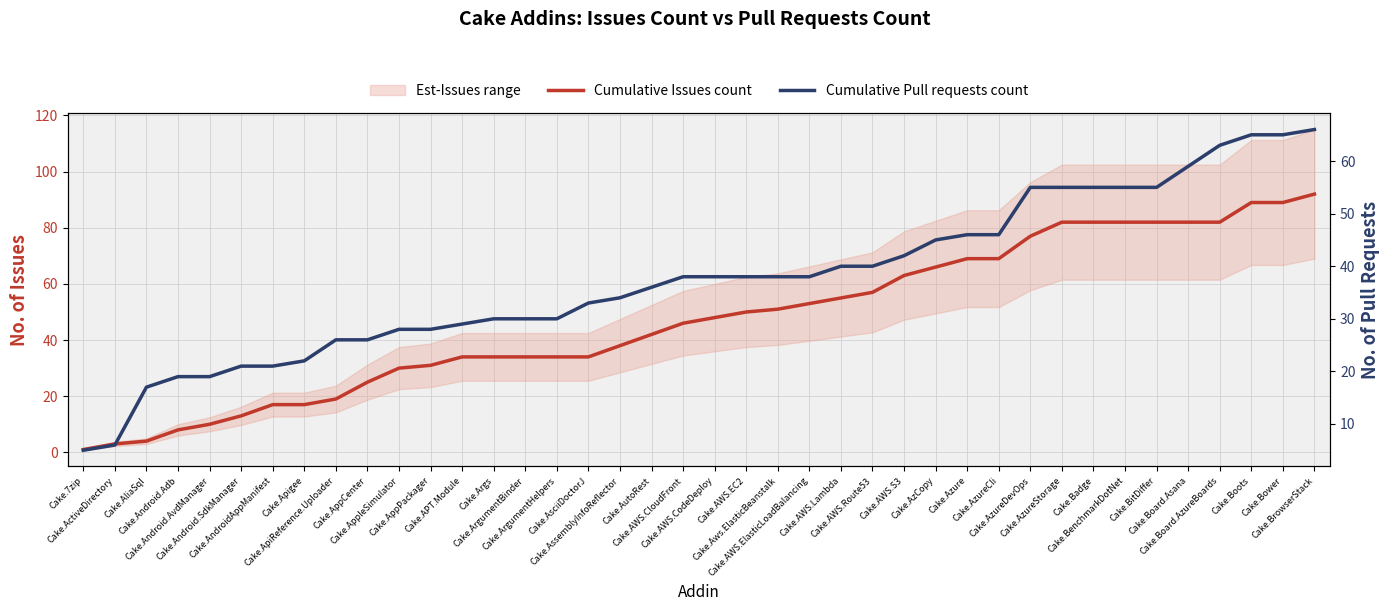

Between Cake.ActiveDirectory and Cake.Bower, which series saw the biggest shift?

Cumulative Issues count